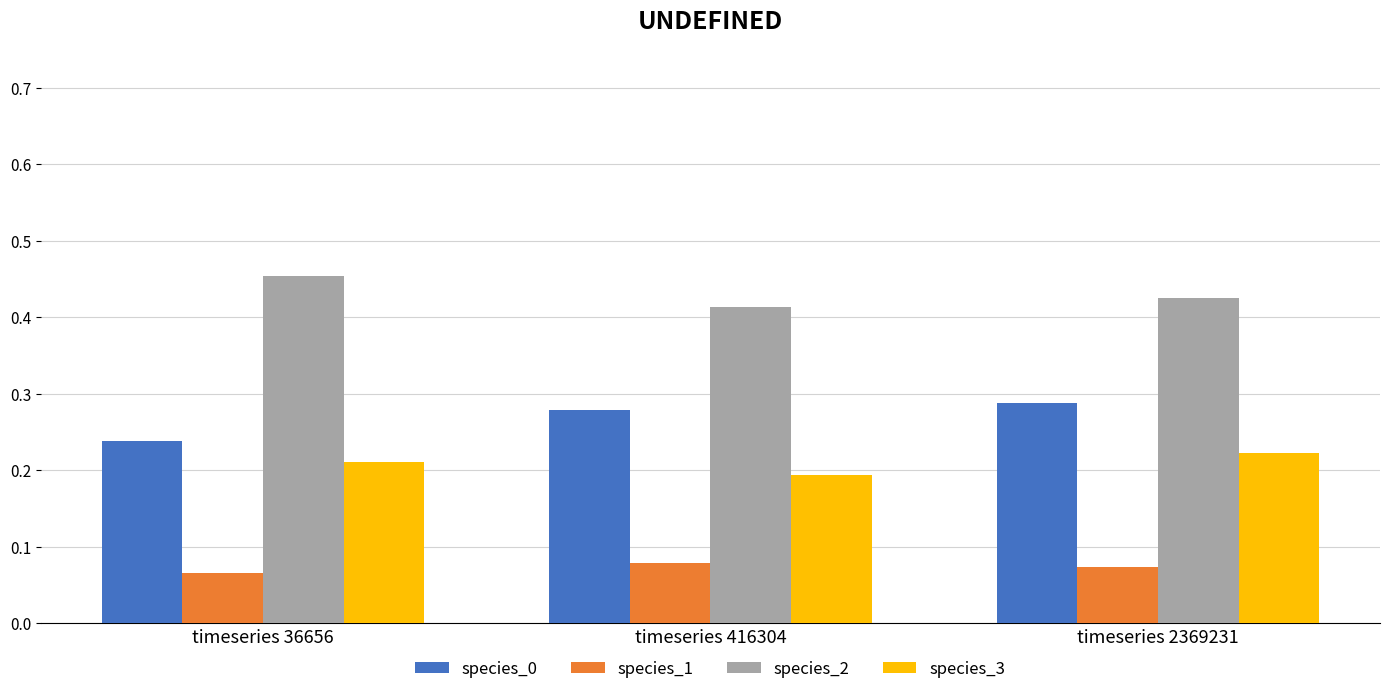

Is the value of species_2 at timeseries 416304 greater than the value of species_1 at timeseries 2369231?

Yes